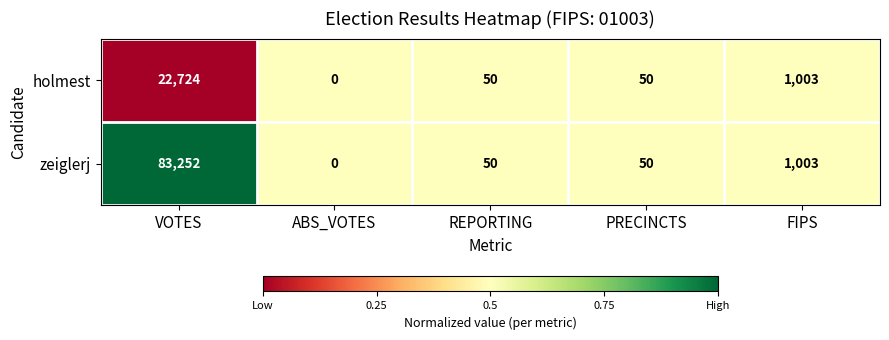

Which series has the largest range (max minus min)?

zeiglerj